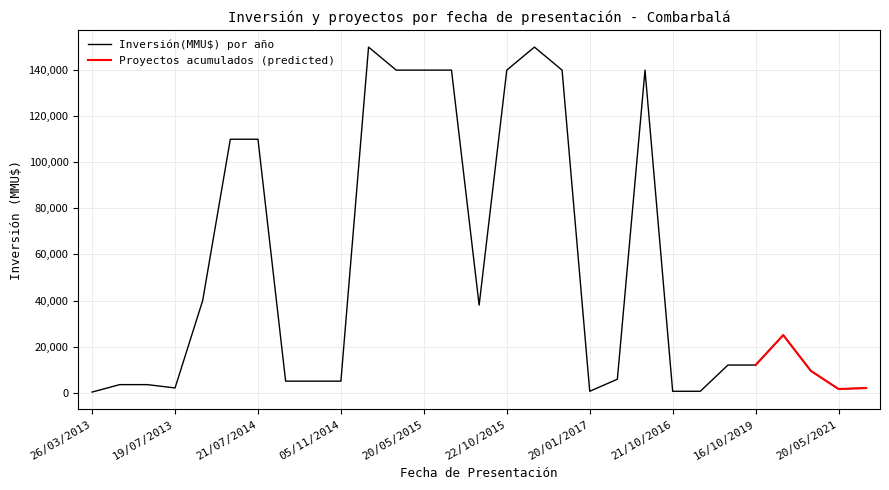

The value at 20/05/2021 is 2595. True or false?

False